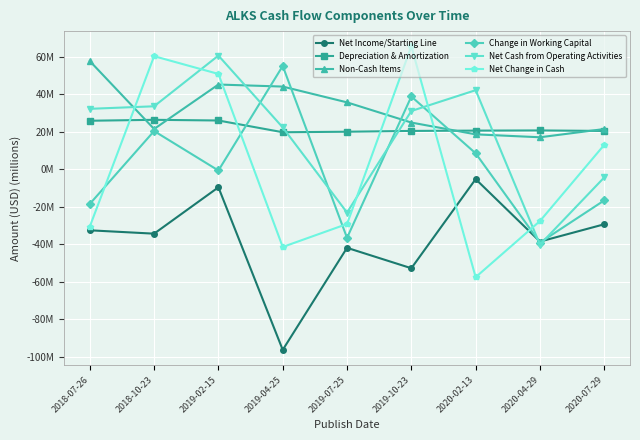

The Non-Cash Items series shows 21.4 at 2018-10-23. True or false?

True